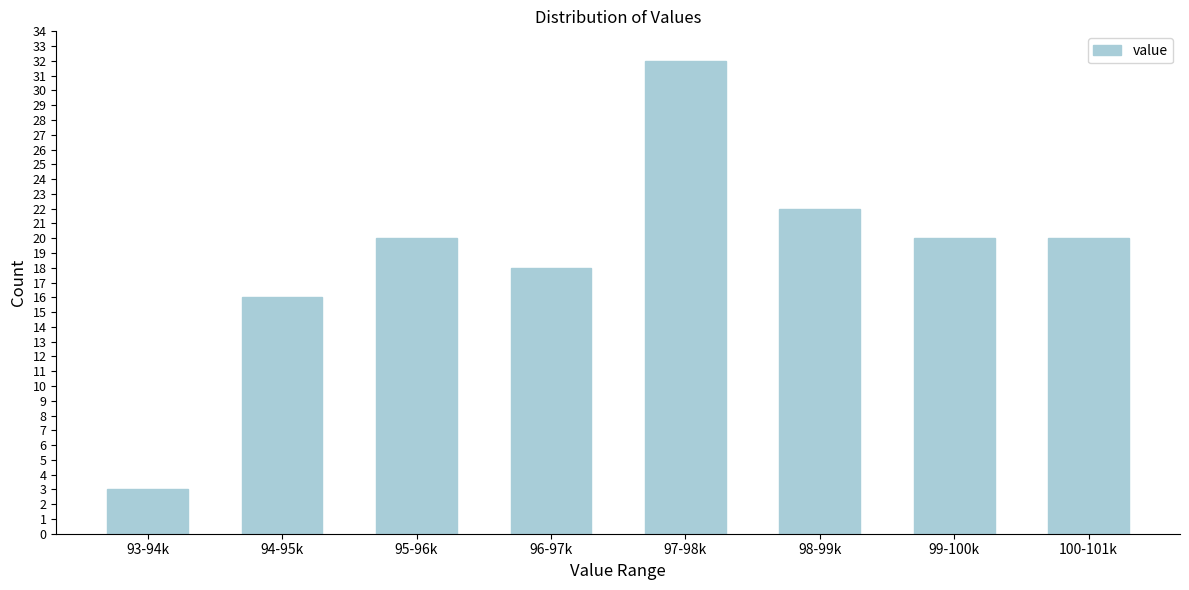

Reading right to left, transcribe all the data shown in this chart.

20	20	22	32	18	20	16	3